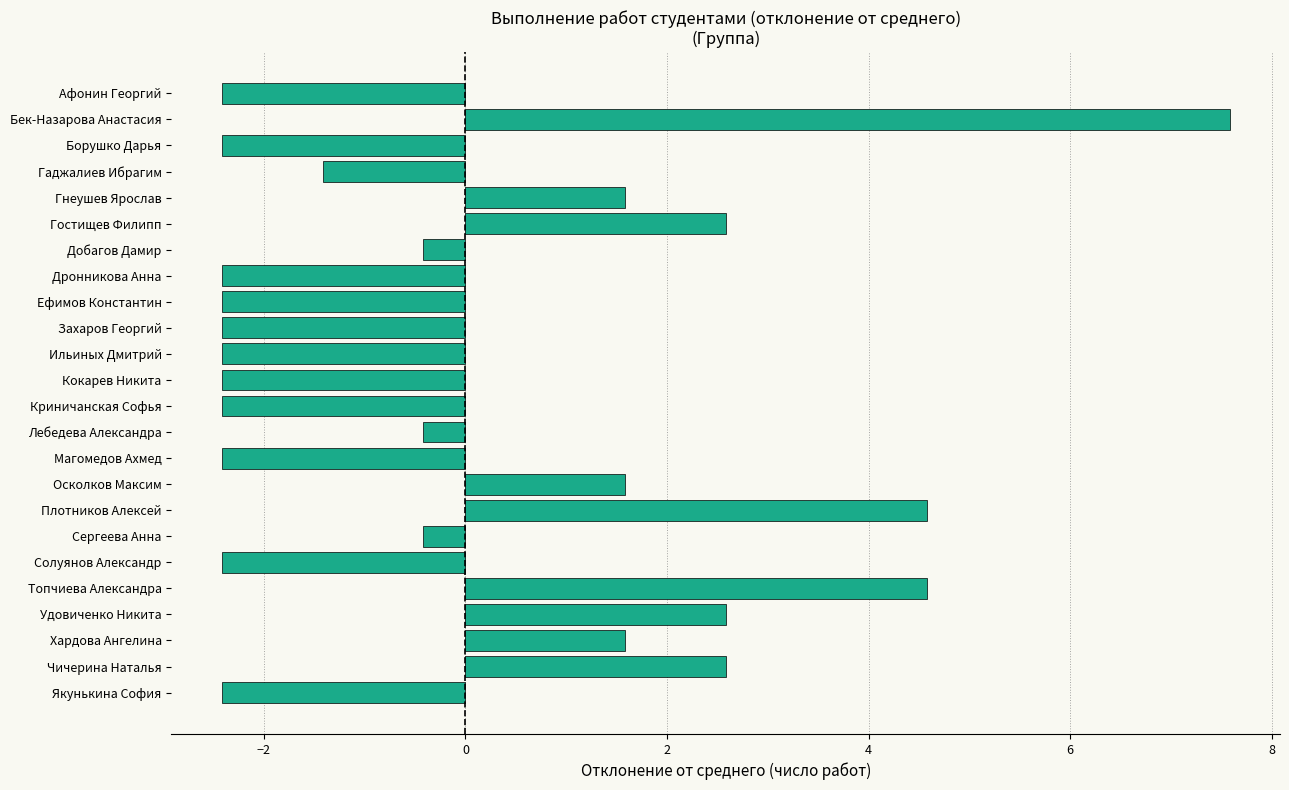

Which label corresponds to the largest value in the chart?

Бек-Назарова Анастасия